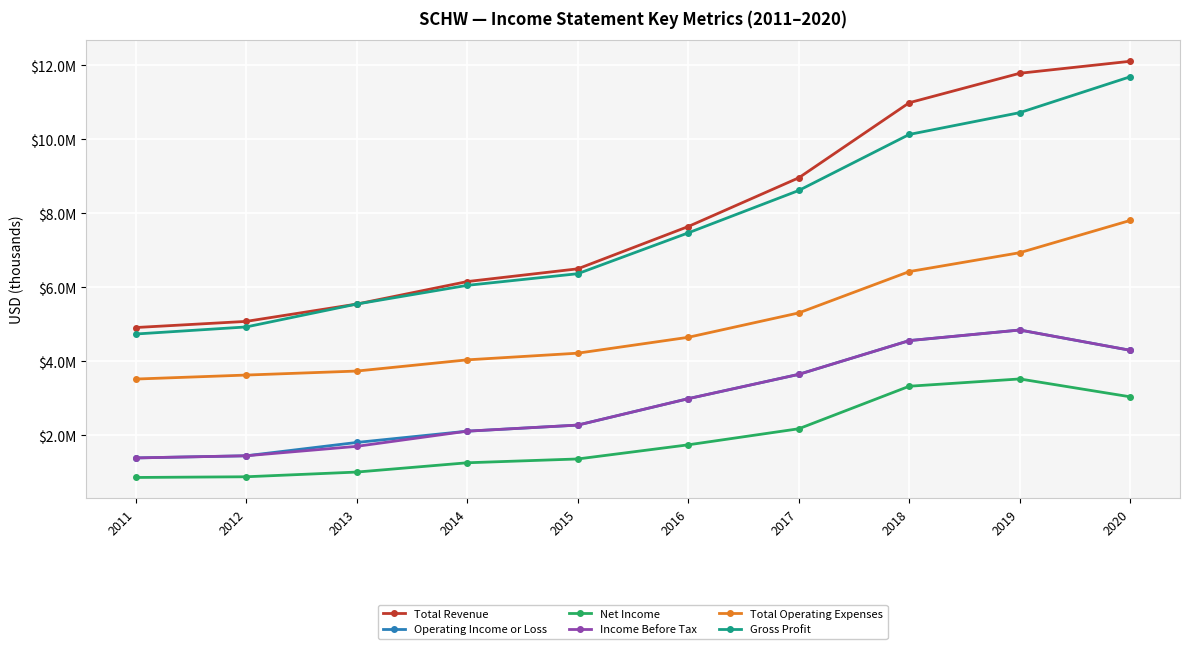

Between 2018 and 2020, which series saw the biggest shift?

Gross Profit